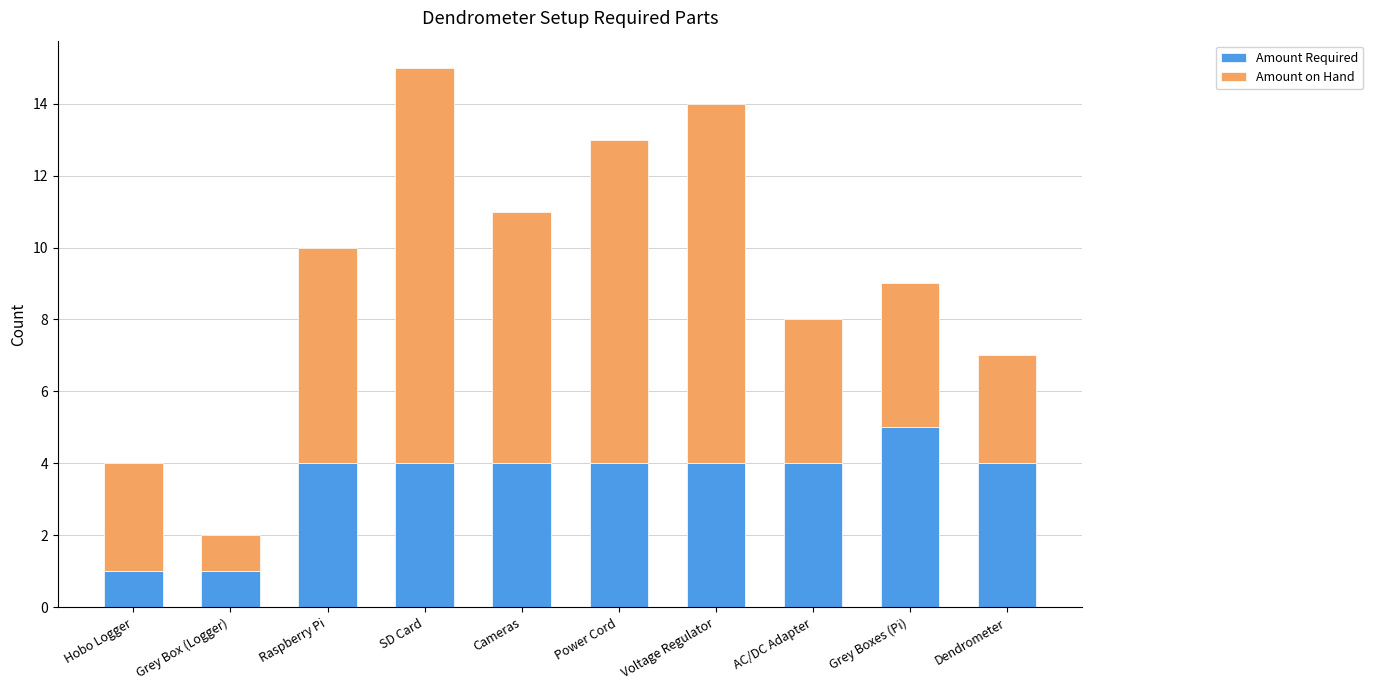

What is the approximate value of Amount Required at Power Cord?

4